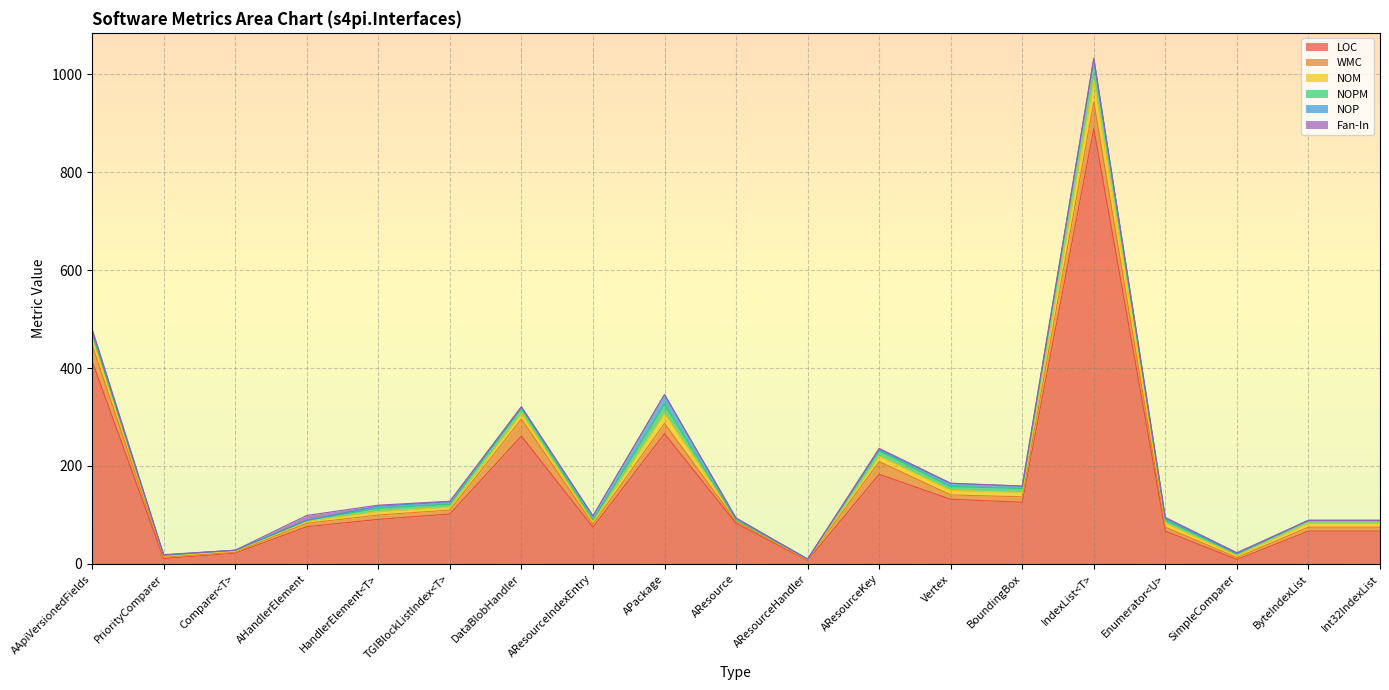

What are all the series names shown in the legend?

LOC, WMC, NOM, NOPM, NOP, Fan-In